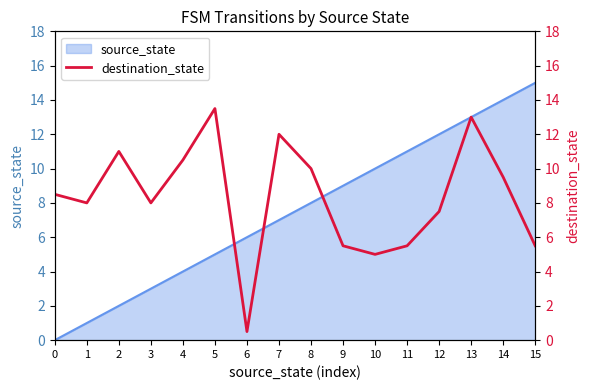

Does the chart display data point markers on the line(s)?

No